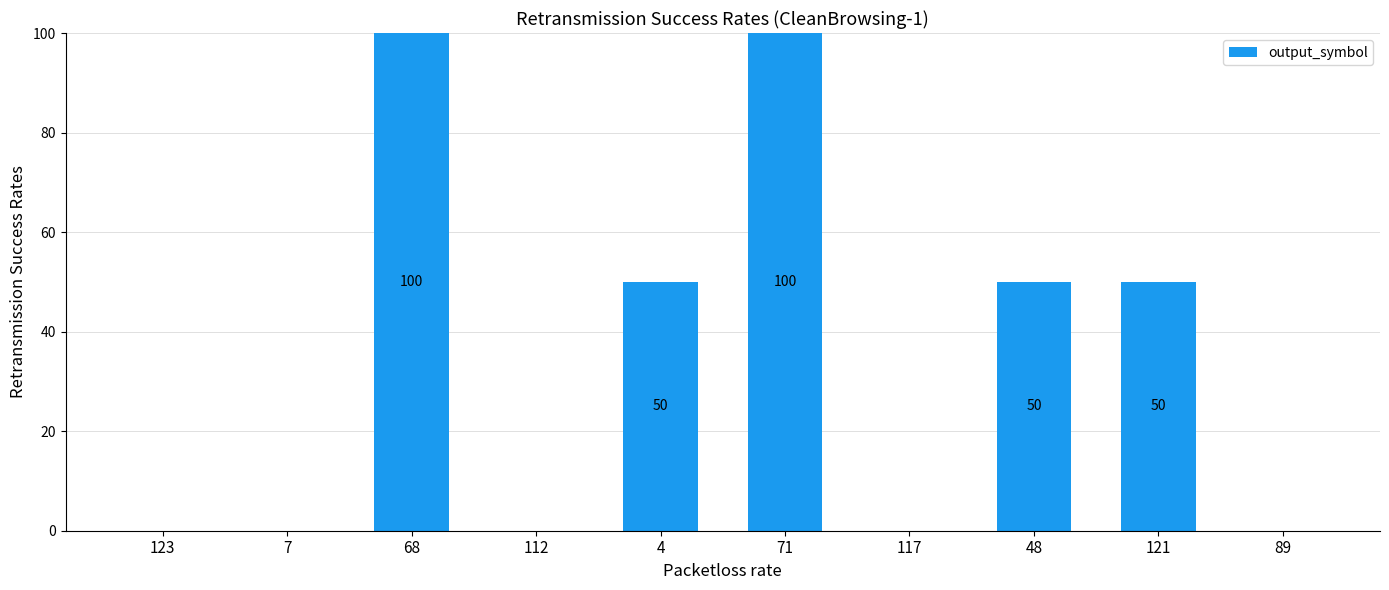

What is the greatest value displayed?

100